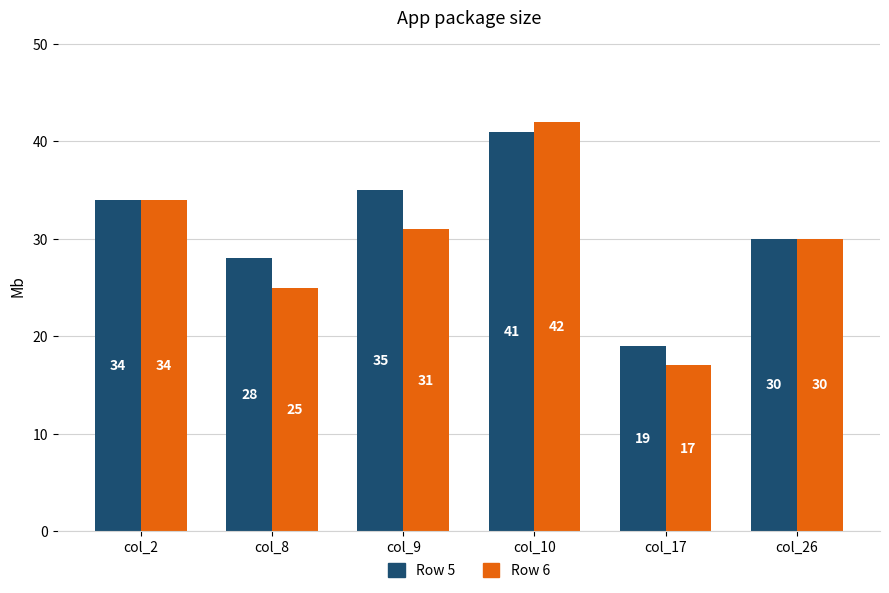

List the series in order of their overall mean, lowest first.

Row 6, Row 5